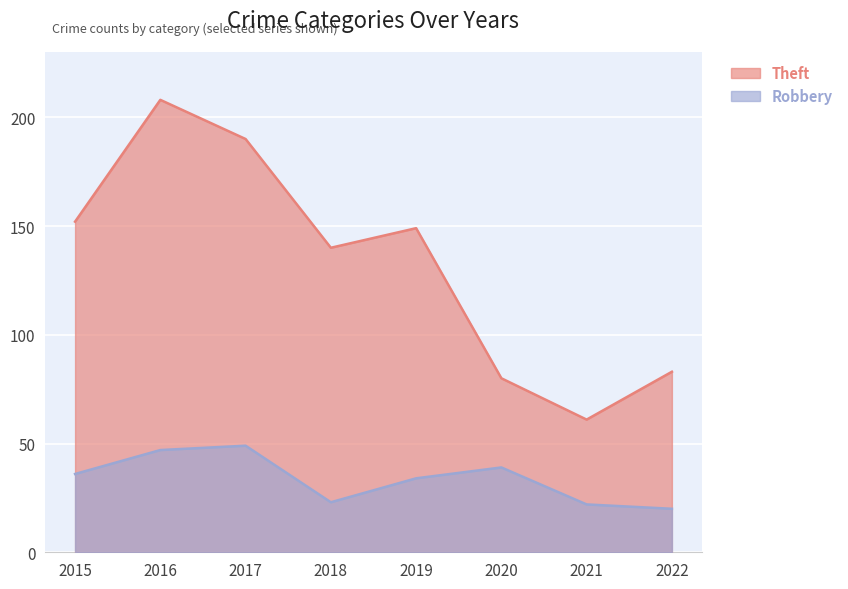

How many lines are shown in the chart?

2